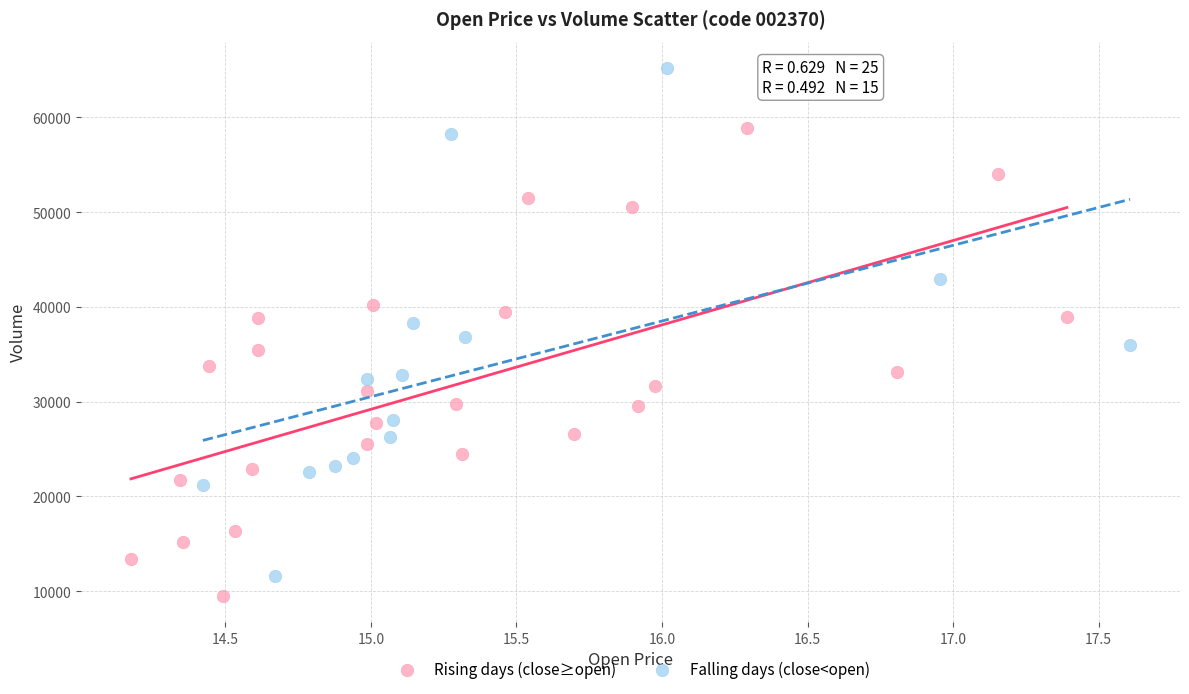

Which series reaches the minimum Y coordinate?

Rising days (close≥open)